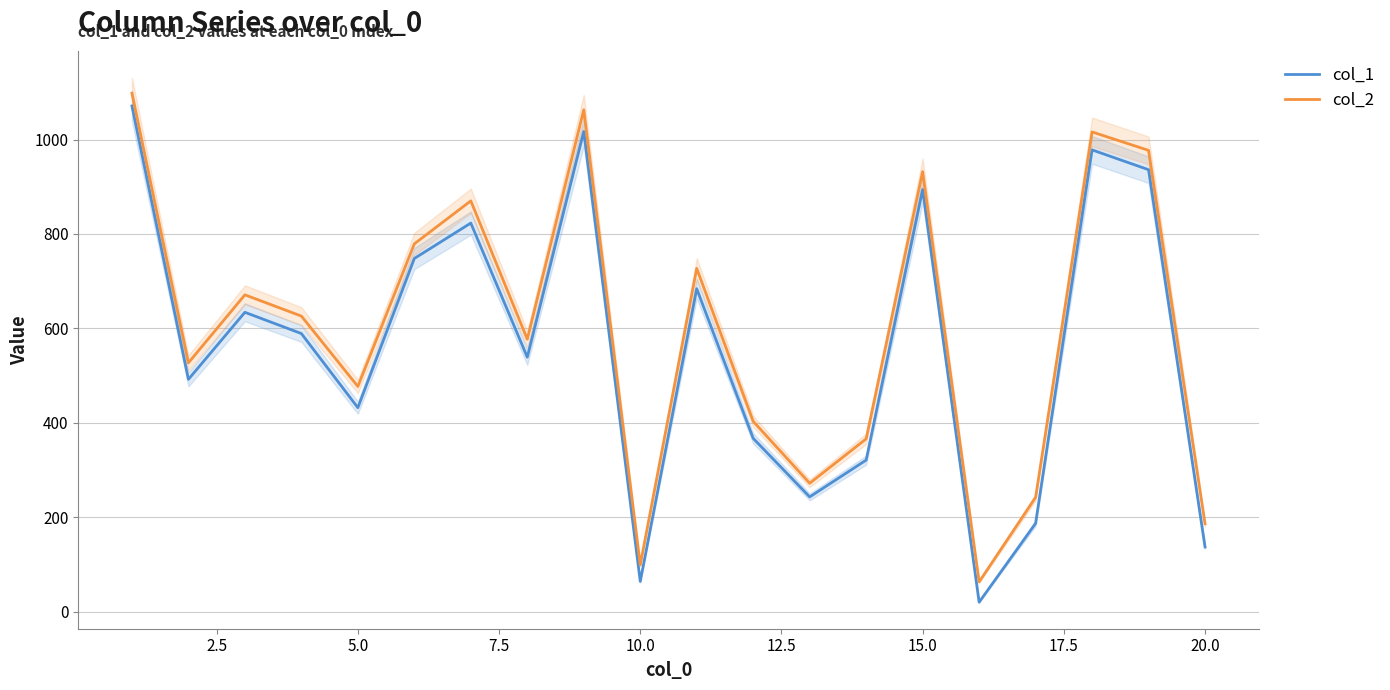

True or false: col_1 and col_2 intersect in this chart.

False